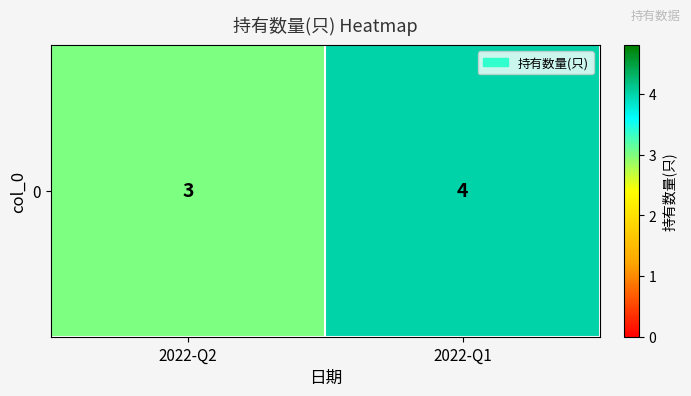

Between 2022-Q1 and 2022-Q2, which is larger?

2022-Q1